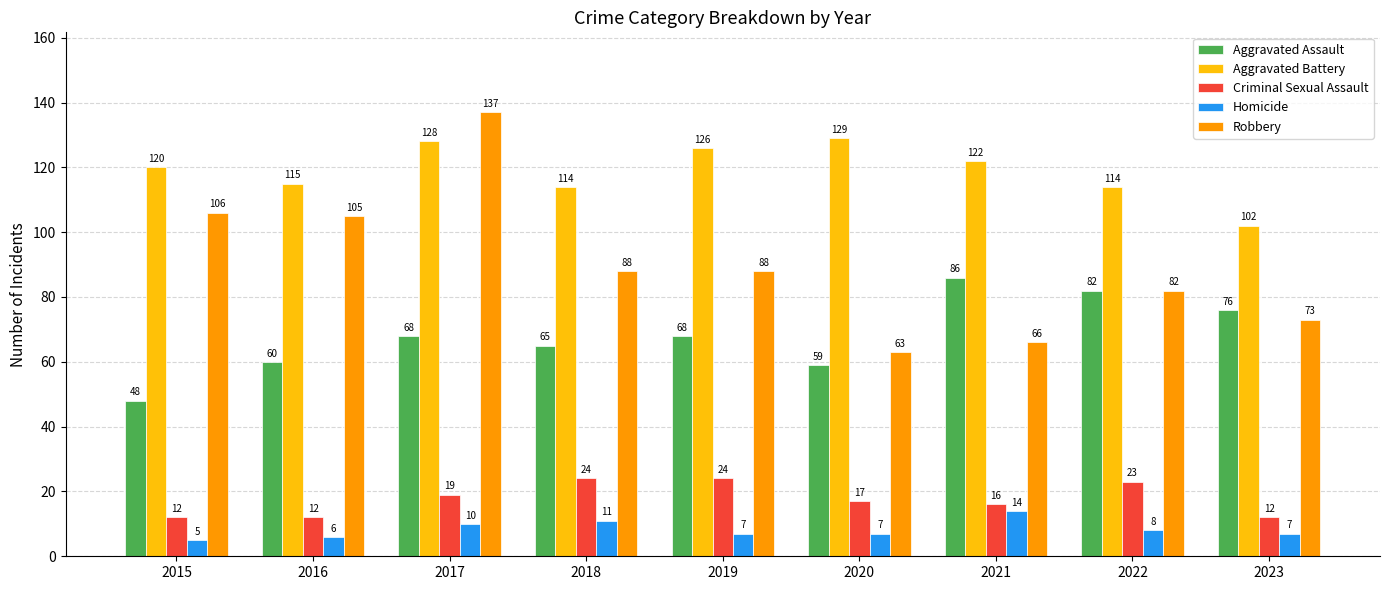

What is the value of the Aggravated Assault bar at the 5th from the left?

68